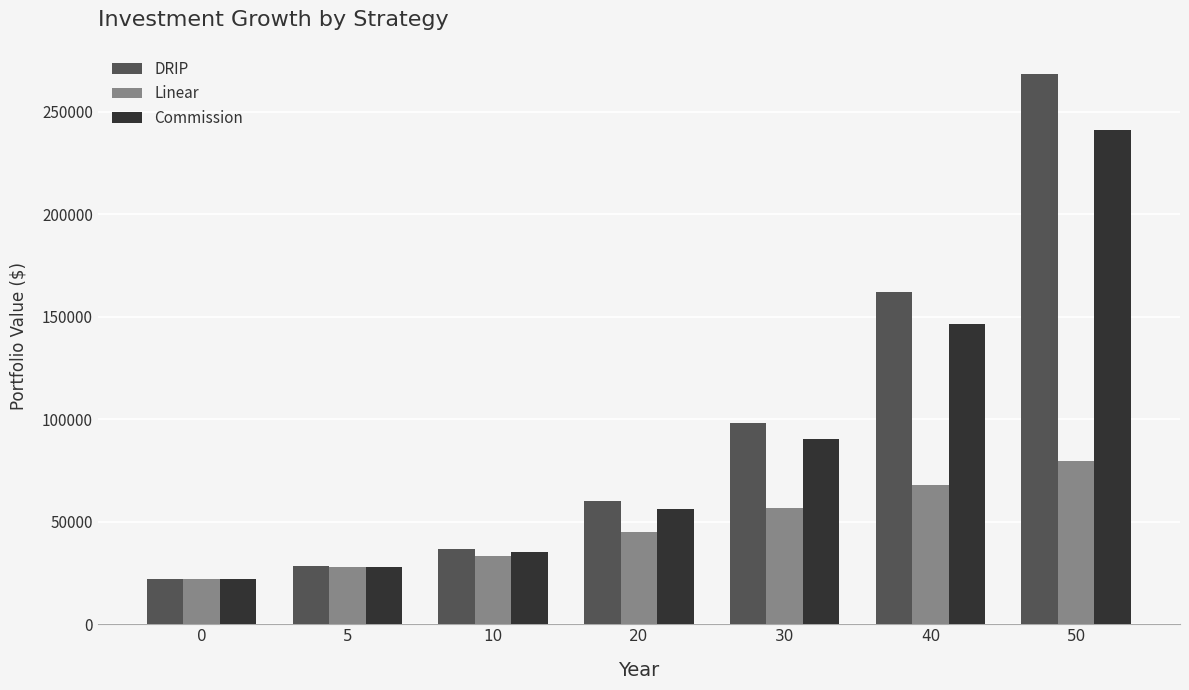

What is the value of the DRIP bar at the 2nd from the left?

28502.5